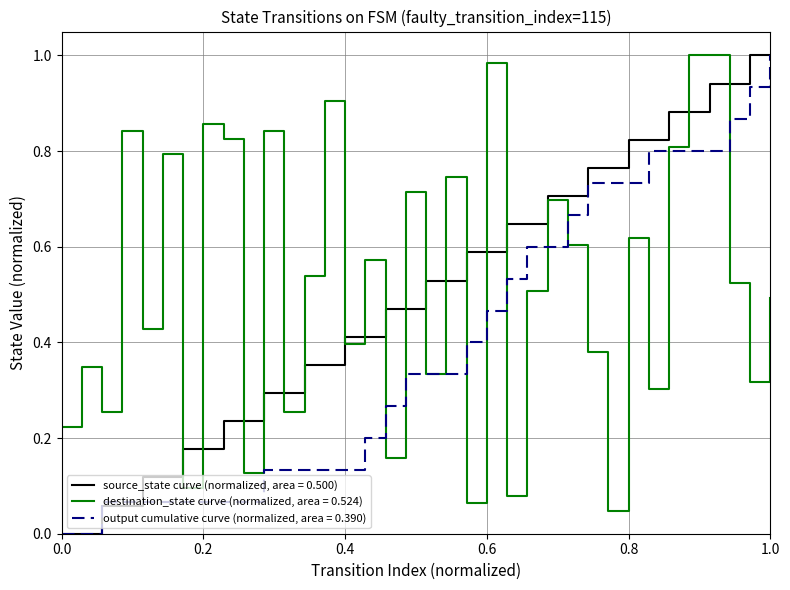

Count the number of categories in the chart.

36